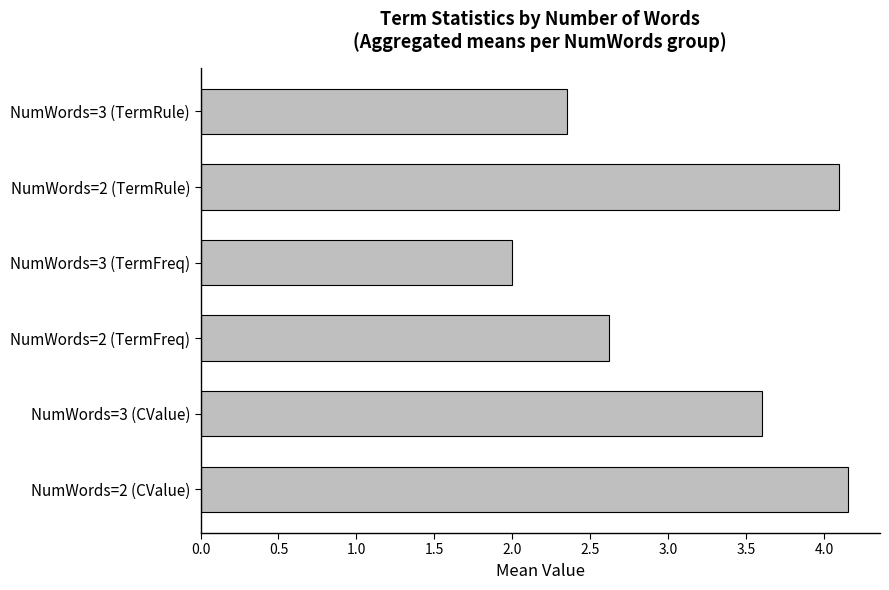

Between NumWords=3 (TermFreq) and NumWords=2 (TermRule), which is larger?

NumWords=2 (TermRule)